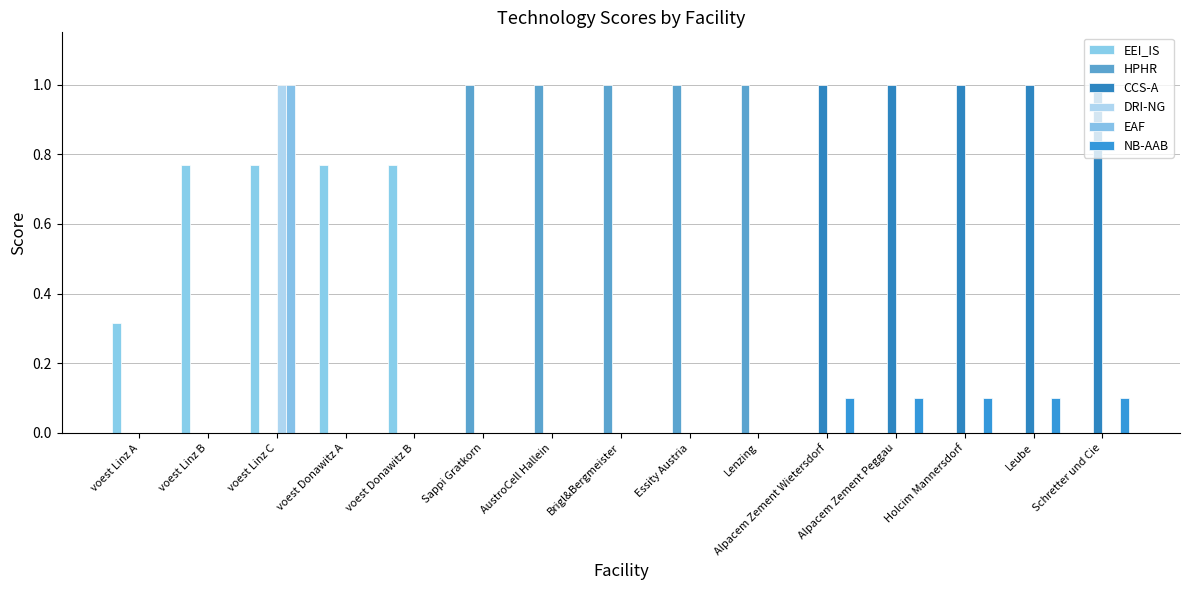

What is the difference between the maximum and minimum values in the EAF series?

1.0